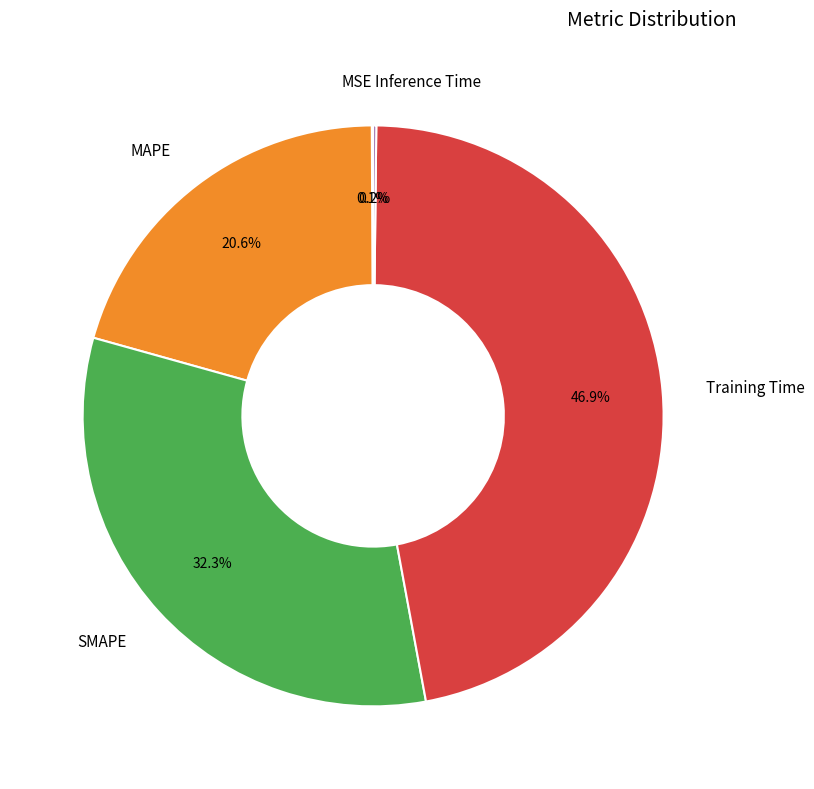

Does any single category account for the majority?

No